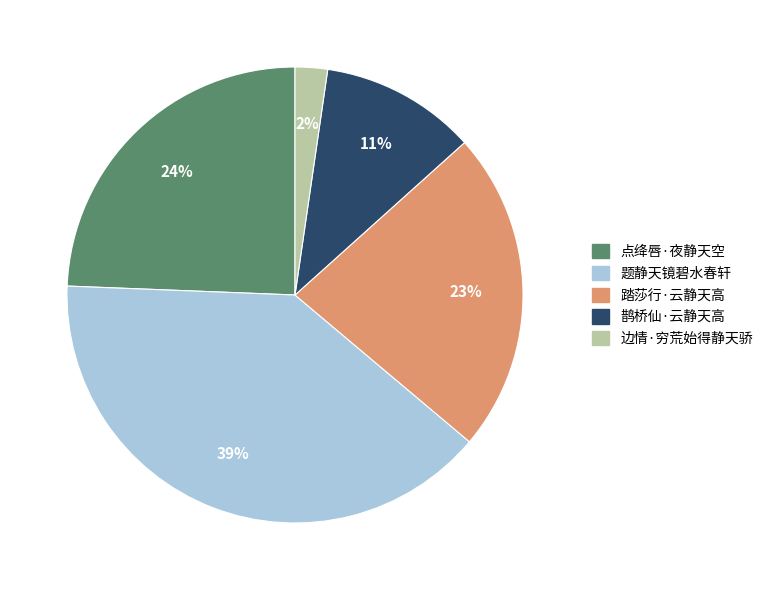

How many segments does this pie chart have?

5